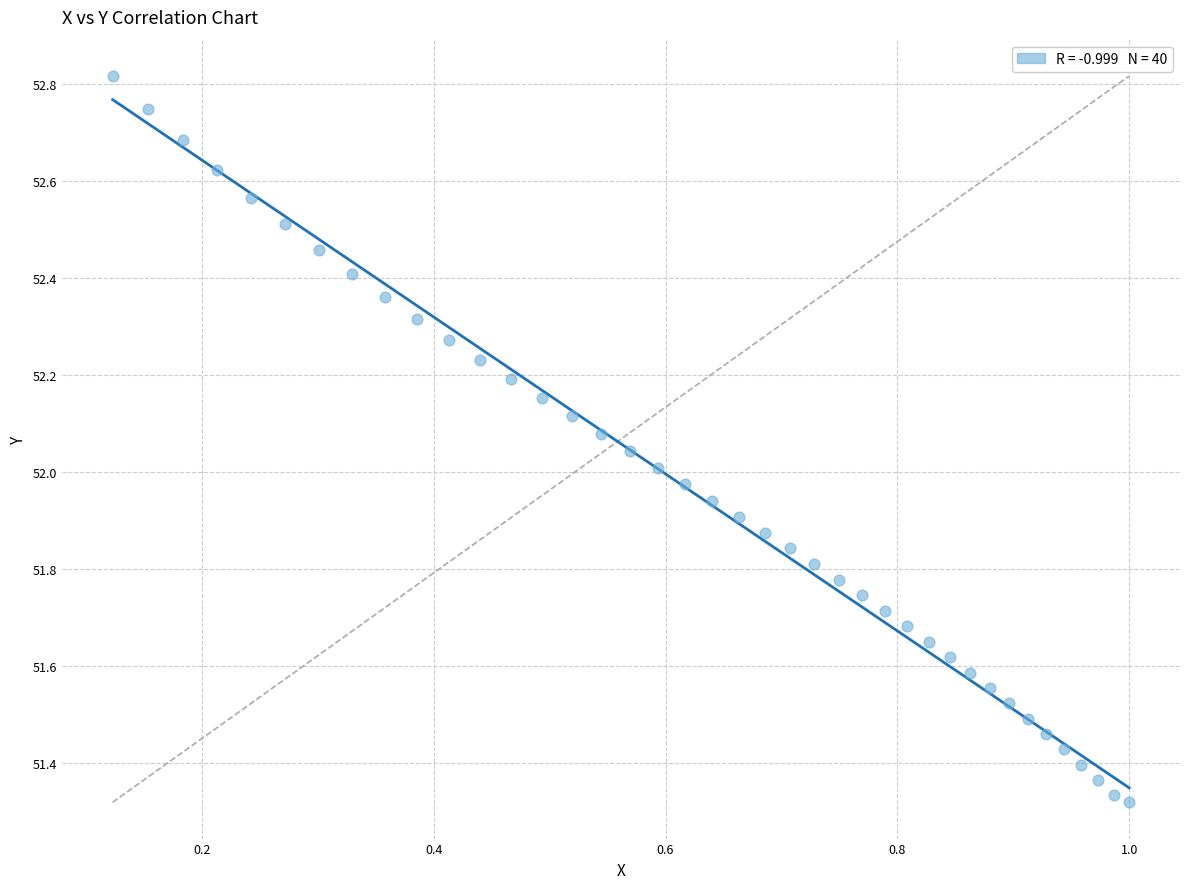

What is the range of X values (max minus min)?

0.9